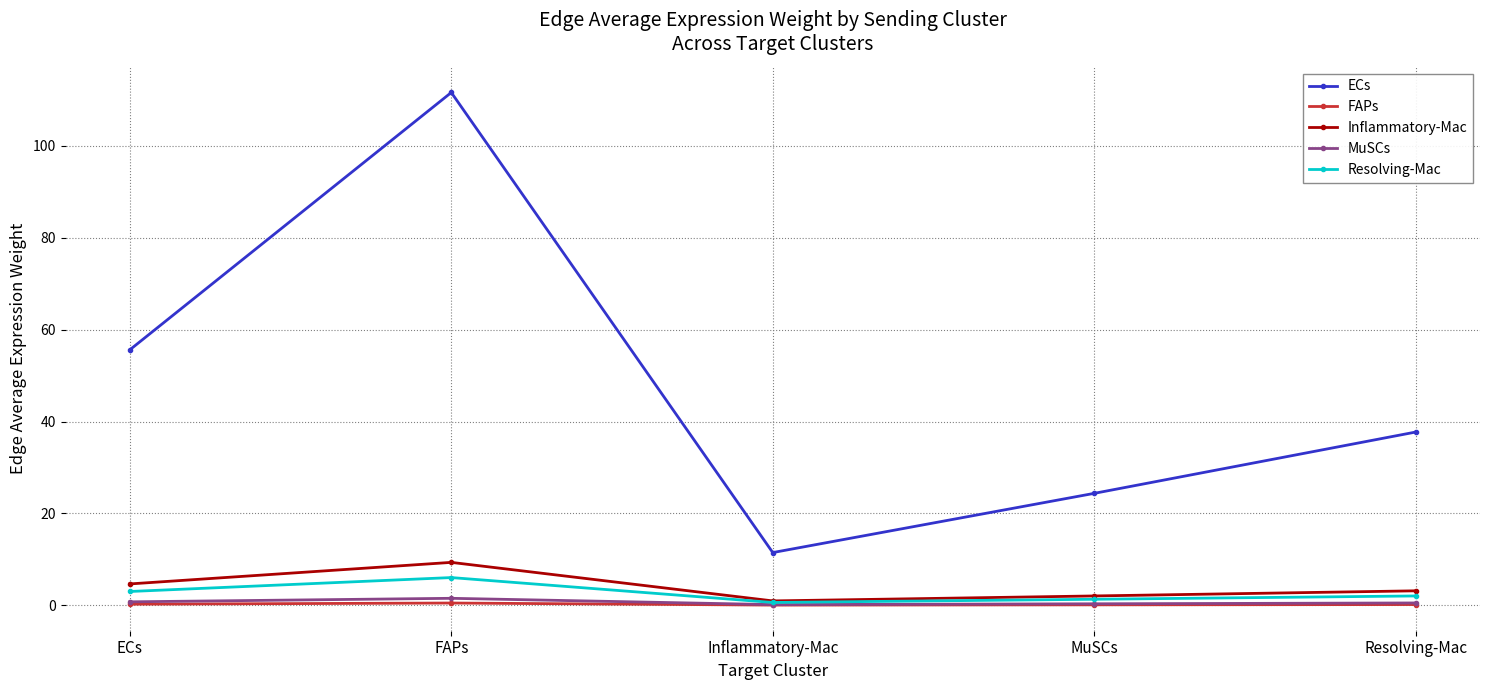

List the labels in order of ECs value, largest first.

FAPs, ECs, Resolving-Mac, MuSCs, Inflammatory-Mac